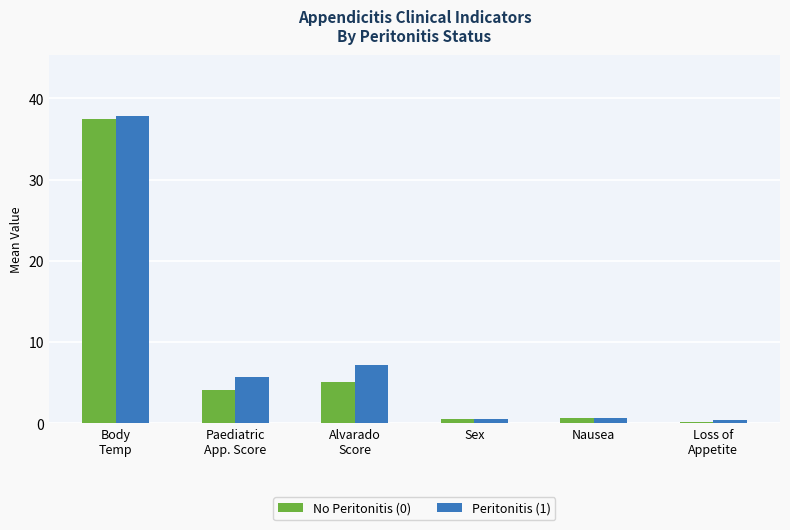

Is the value of No Peritonitis (0) at Alvarado
Score greater than the value of Peritonitis (1) at Sex?

Yes